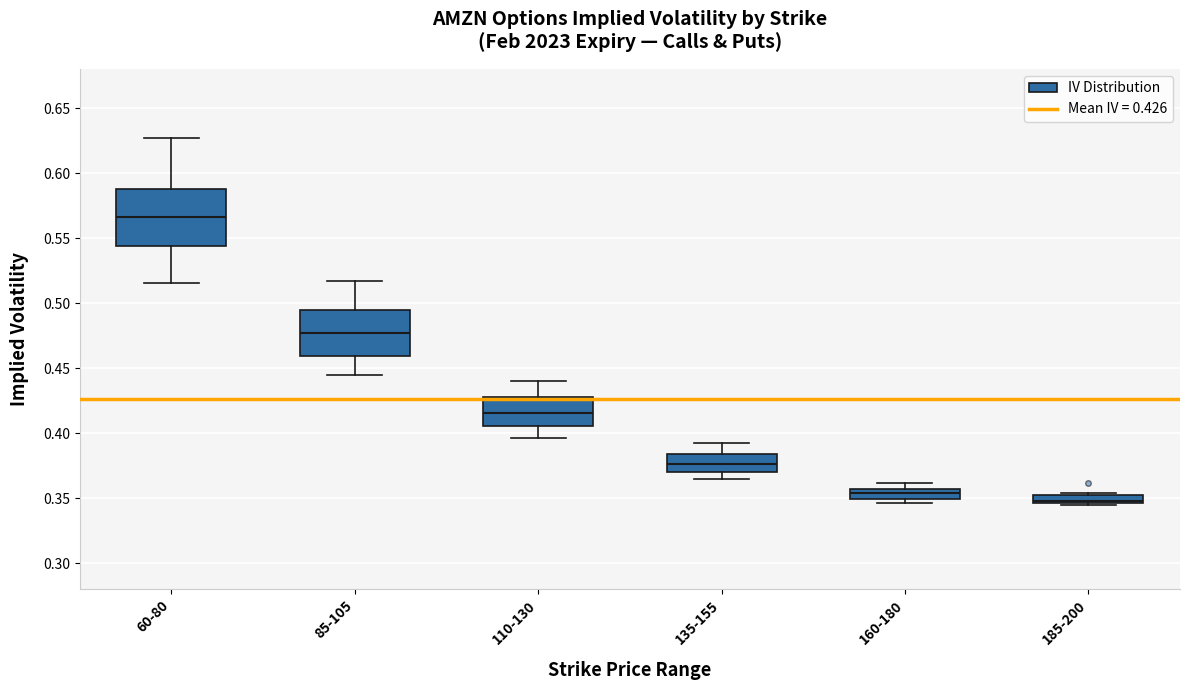

Where does the median line of the box for 135-155 sit on the y-axis? The values are not printed on the chart, so give them approximately, as read against the axis.

0.375